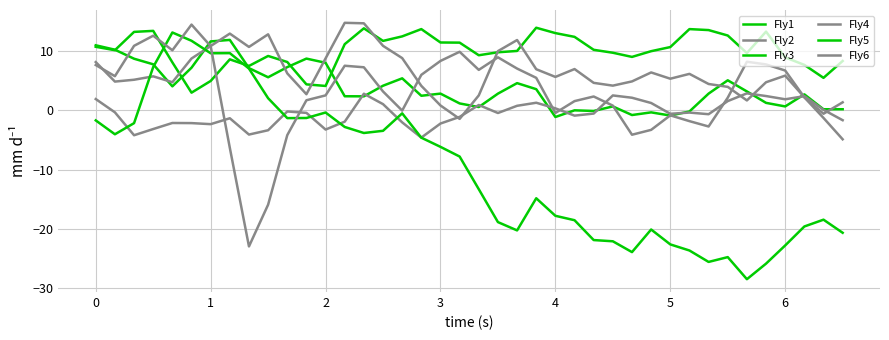

How many distinct data groups are displayed?

6